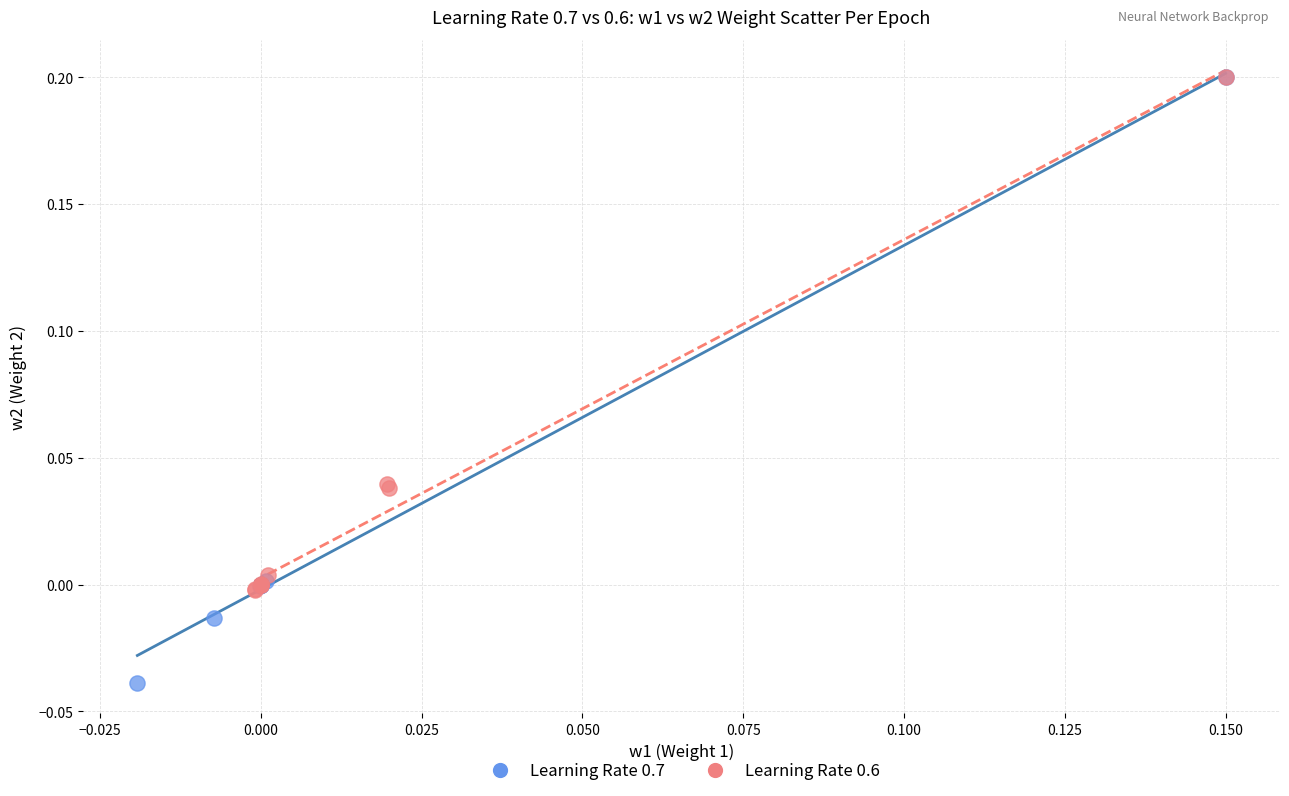

Which series contains the lowest Y value?

Learning Rate 0.7